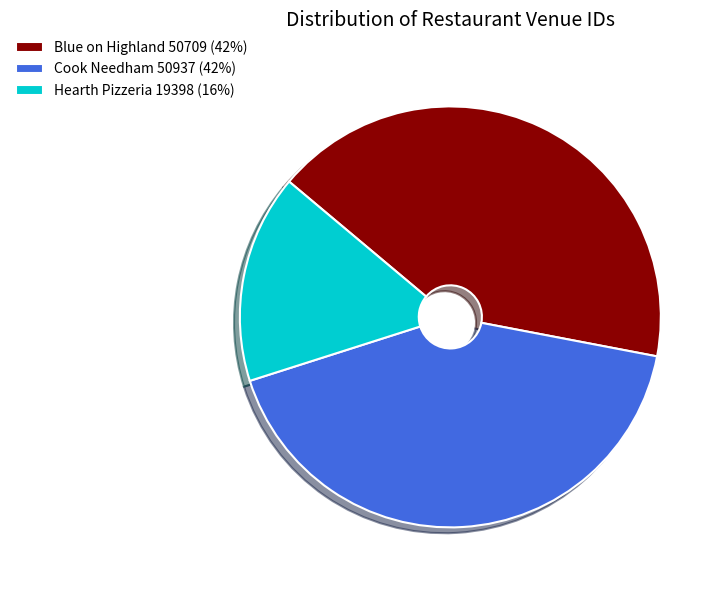

What is the ratio of the value at Blue on Highland to the value at Hearth Pizzeria?

2.6